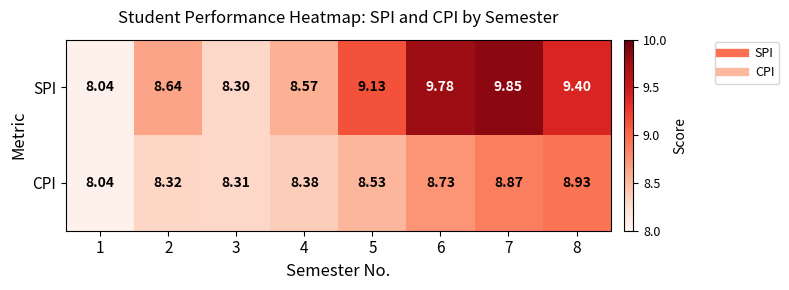

Which series has the largest total across all categories?

SPI